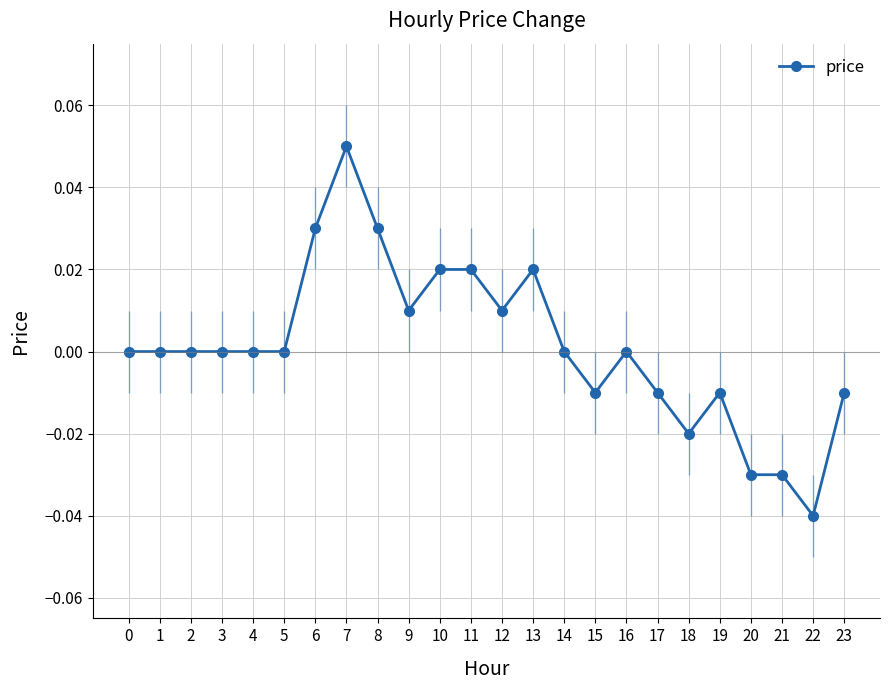

At which category does the chart reach its minimum across all series?

22